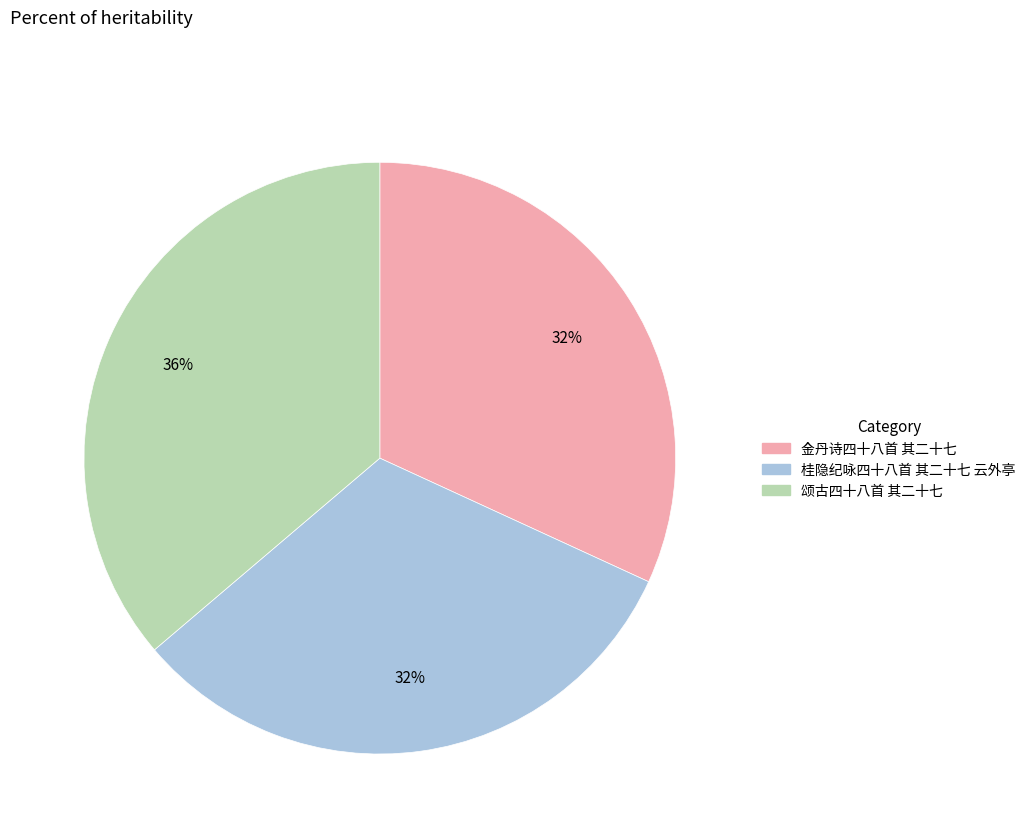

Do 桂隐纪咏四十八首 其二十七 云外亭 and 金丹诗四十八首 其二十七 together represent more than half of the pie?

Yes